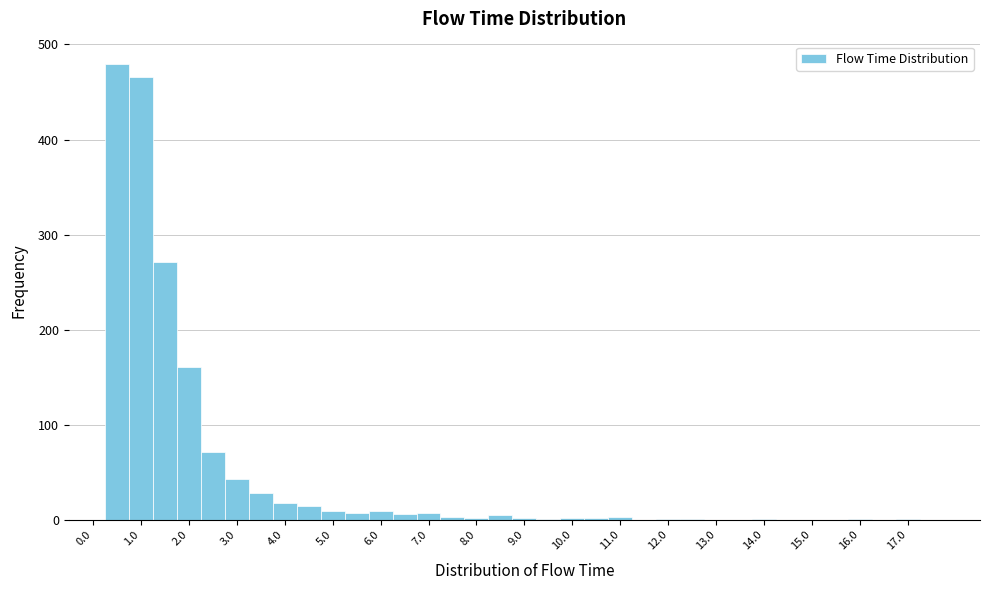

Reading left to right, transcribe this chart: for each bar, give the range it covers on the x-axis and its height. Neither the bar edges nor the heights are printed on the chart, so give them approximately, as read against the axes.

-0.25 to 0.25: 0
0.25 to 0.75: 480
0.75 to 1.25: 470
1.25 to 1.75: 270
1.75 to 2.25: 160
2.25 to 2.75: 70
2.75 to 3.25: 40
3.25 to 3.75: 30
3.75 to 4.25: 20
4.25 to 4.75: 10
4.75 to 5.25: under 10
5.25 to 5.75: under 10
5.75 to 6.25: under 10
6.25 to 6.75: under 10
6.75 to 7.25: under 10
7.25 to 7.75: under 10
7.75 to 8.25: under 10
8.25 to 8.75: under 10
8.75 to 9.25: under 10
9.25 to 9.75: under 10
9.75 to 10.25: under 10
10.25 to 10.75: under 10
10.75 to 11.25: under 10
11.25 to 11.75: 0
11.75 to 12.25: under 10
12.25 to 12.75: under 10
12.75 to 13.25: 0
13.25 to 13.75: 0
13.75 to 14.25: under 10
14.25 to 14.75: 0
14.75 to 15.25: 0
15.25 to 15.75: 0
15.75 to 16.25: under 10
16.25 to 16.75: 0
16.75 to 17.25: under 10
17.25 to 17.75: 0